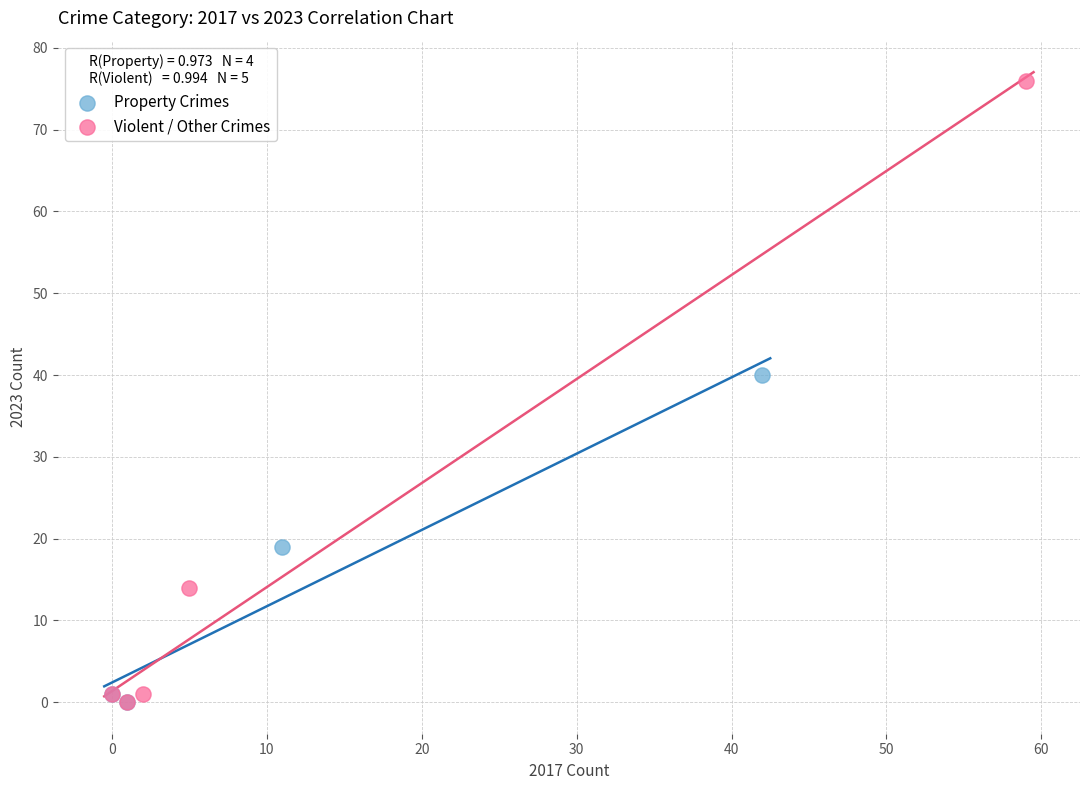

Which series reaches the maximum Y coordinate?

Violent / Other Crimes